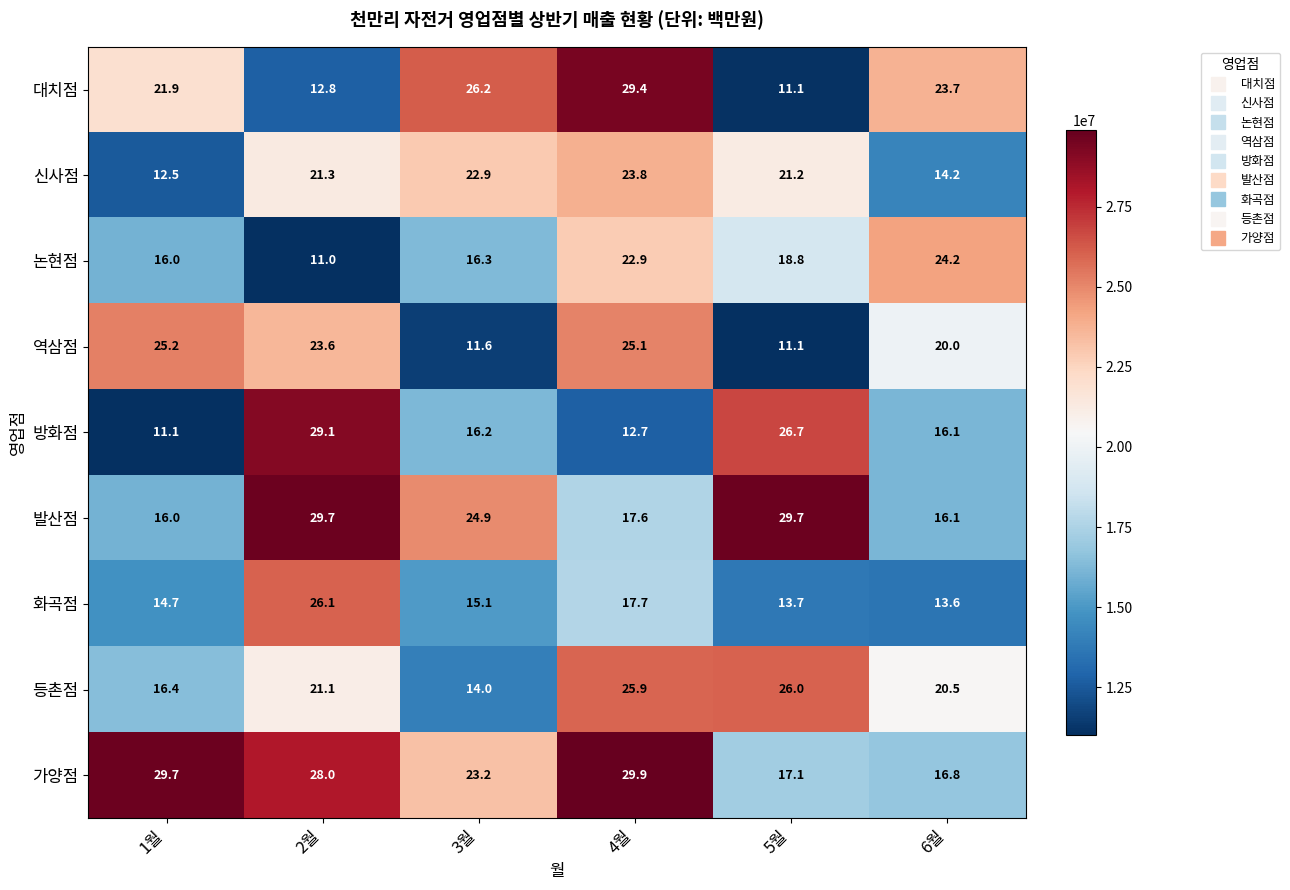

What is the spread (max minus min) of values at 6월?

10.6